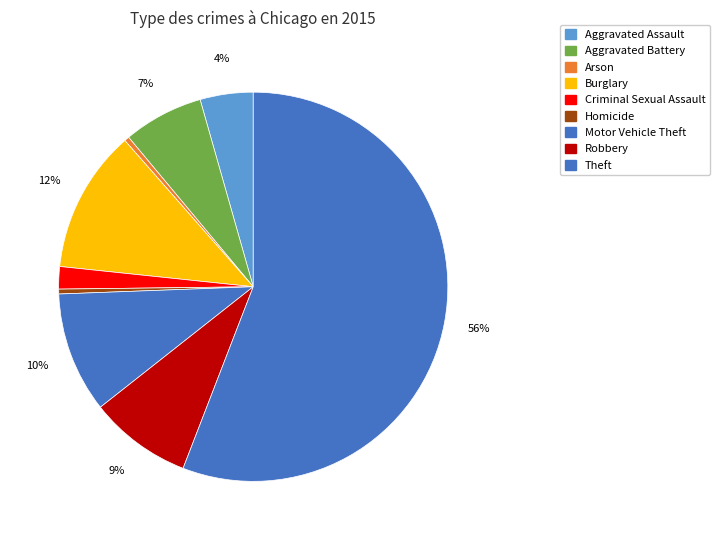

Count the number of slices in the pie.

9